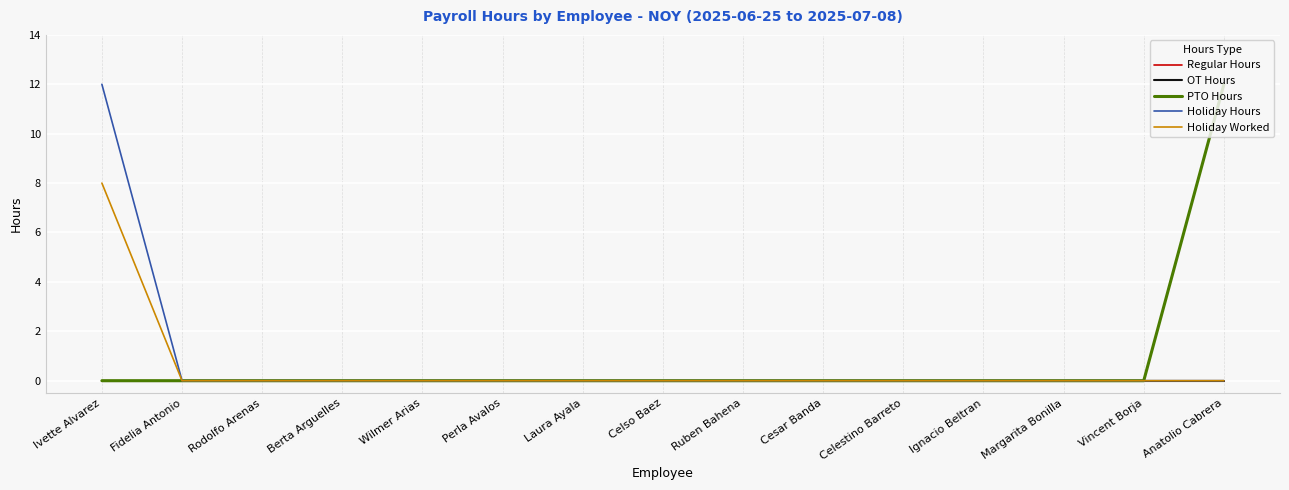

At which category does the chart reach its peak across all series?

Anatolio Cabrera